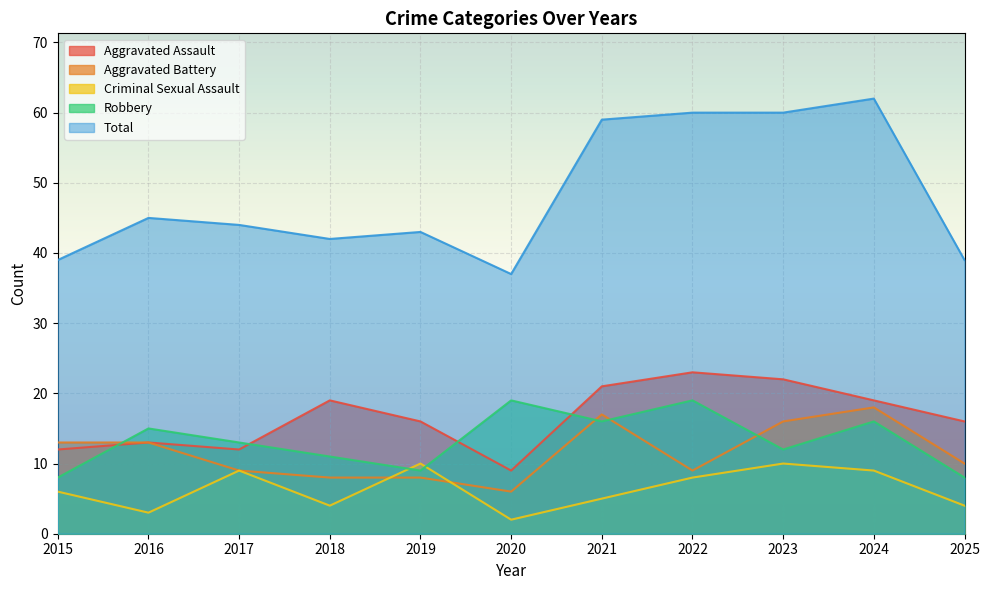

What is the spread (max minus min) of values at 2019?

35